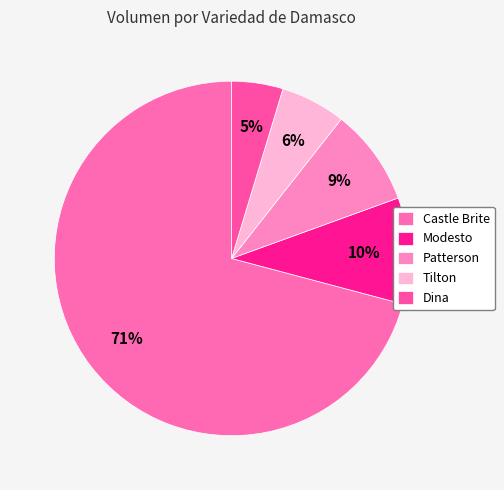

How many slices are in this pie chart?

5